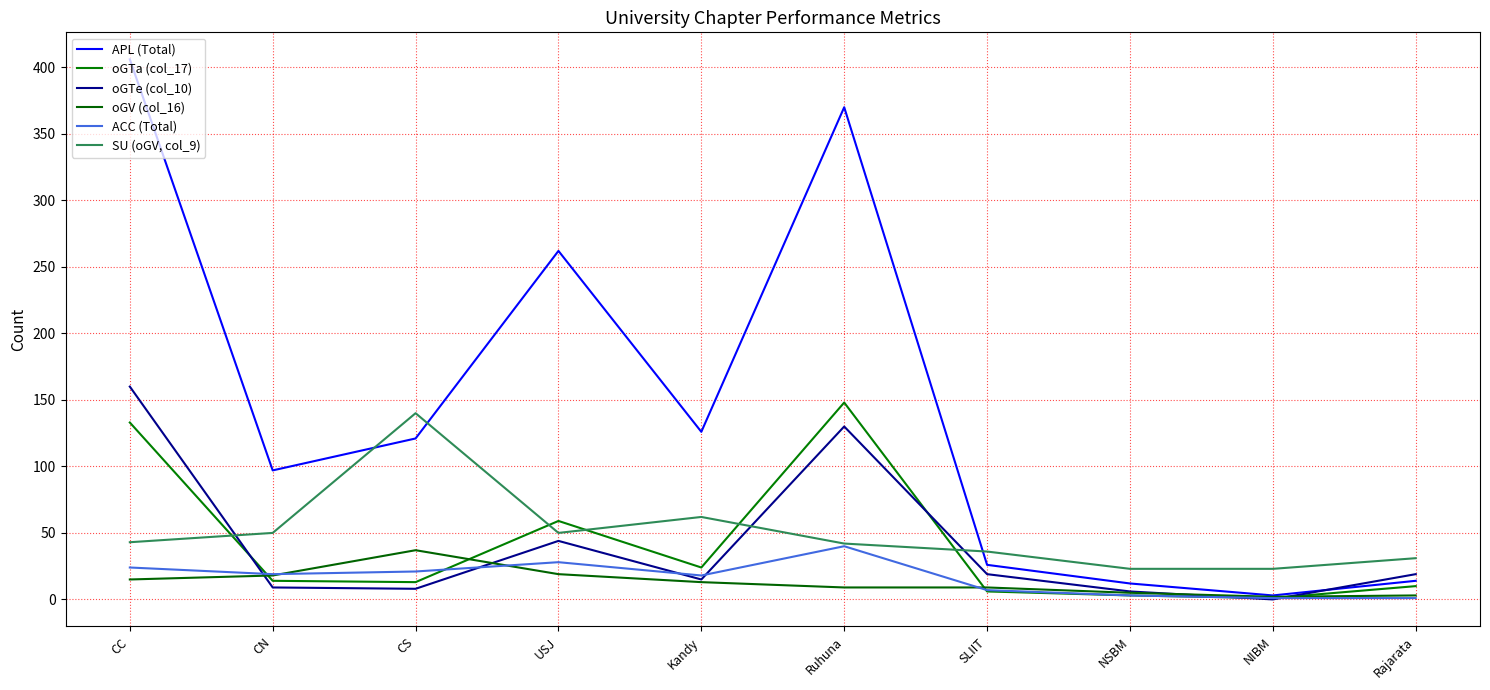

True or false: oGV (col_16) and APL (Total) cross at least once.

False